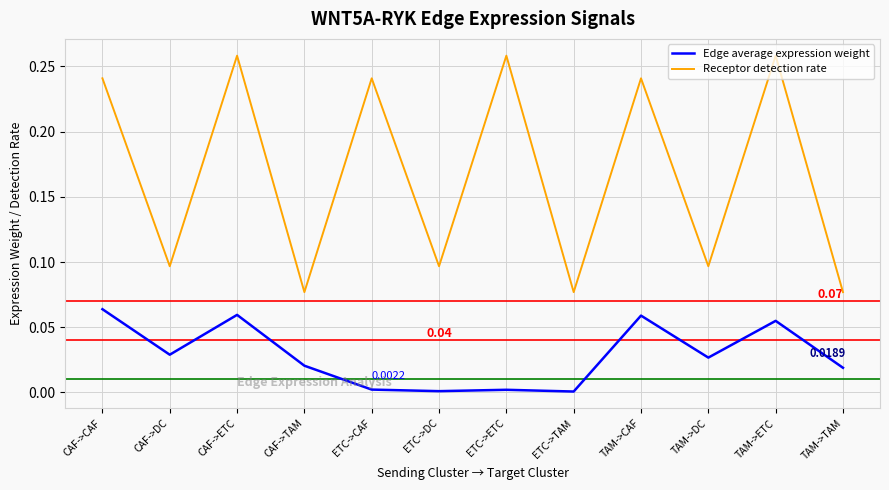

How many lines are shown in the chart?

2